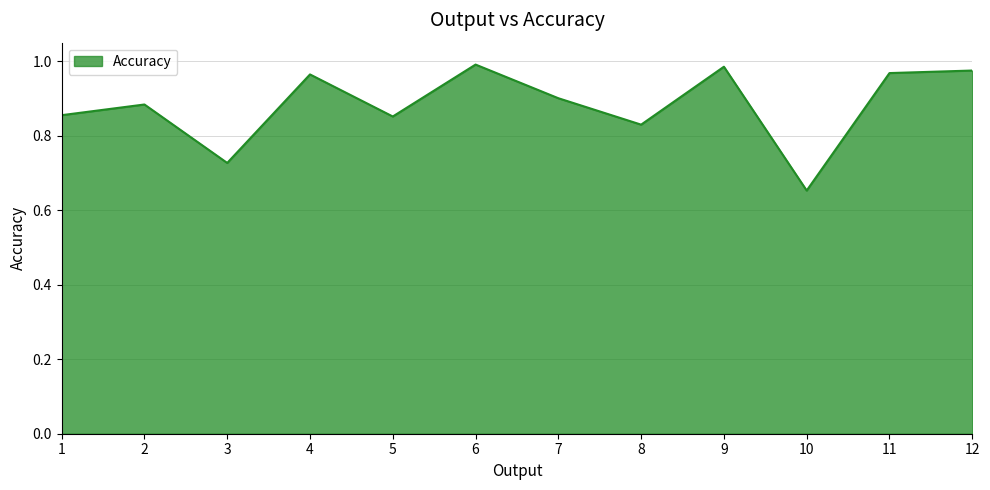

Between 7 and 9, which is larger?

9